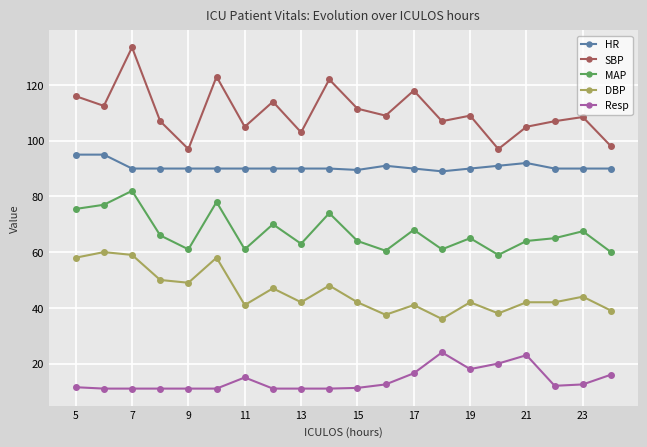

Which series has the largest total across all categories?

SBP